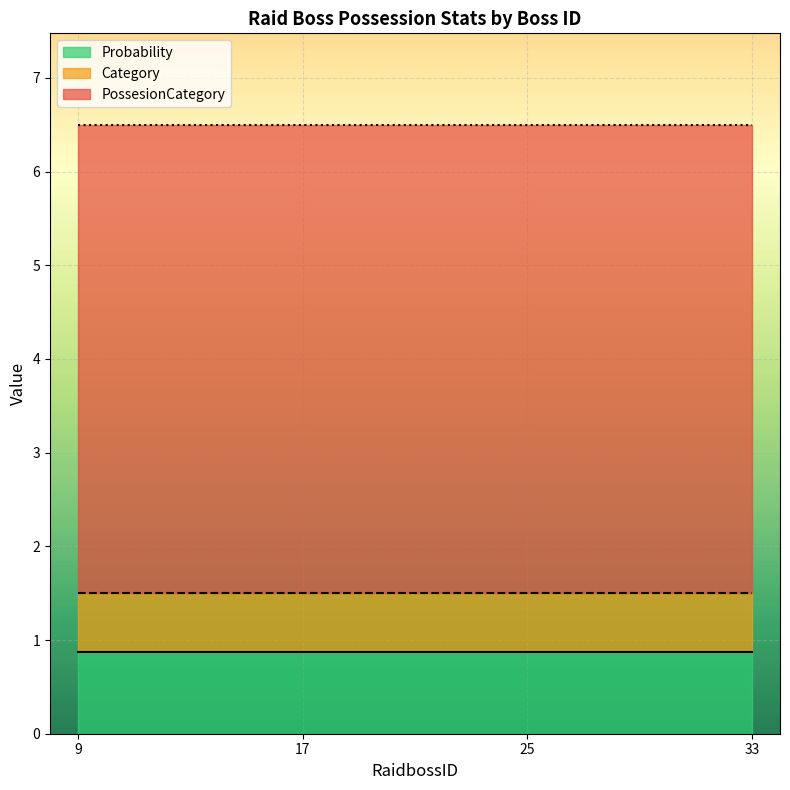

The value of Probability at 9 is 0.2. True or false?

False